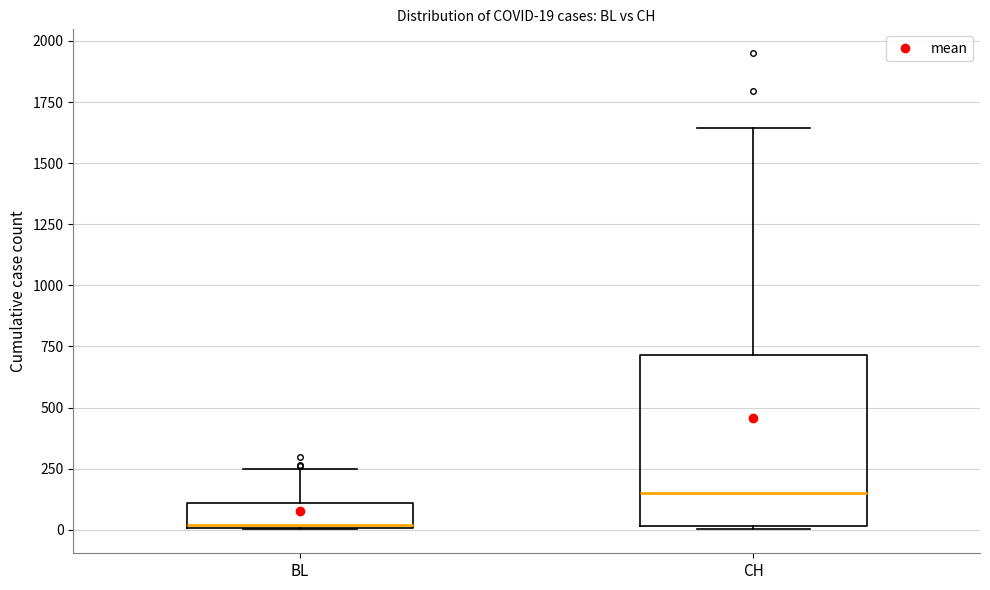

Which box is the tallest, from its lower edge to its upper edge?

CH